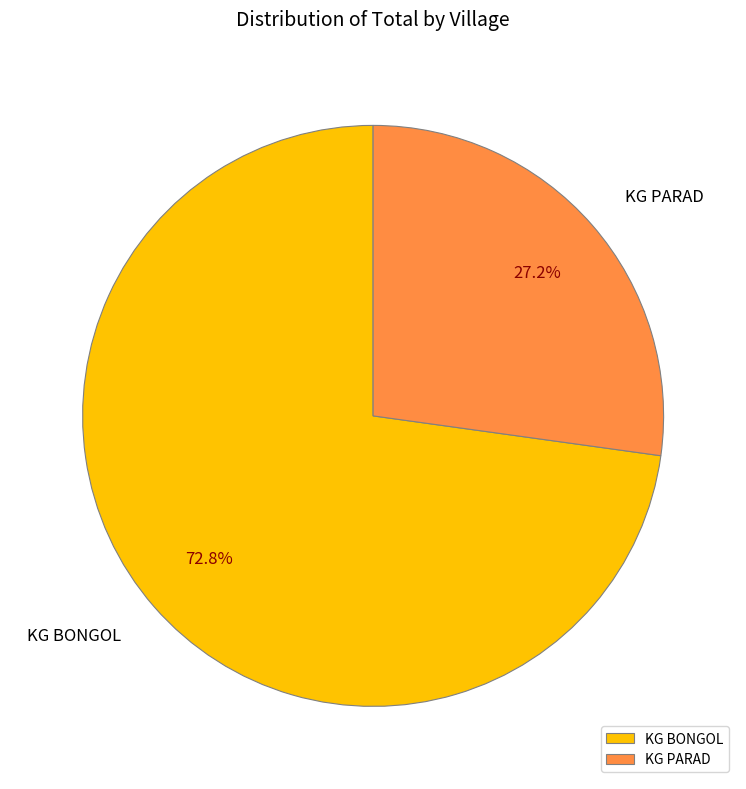

How many slices are in this pie chart?

2